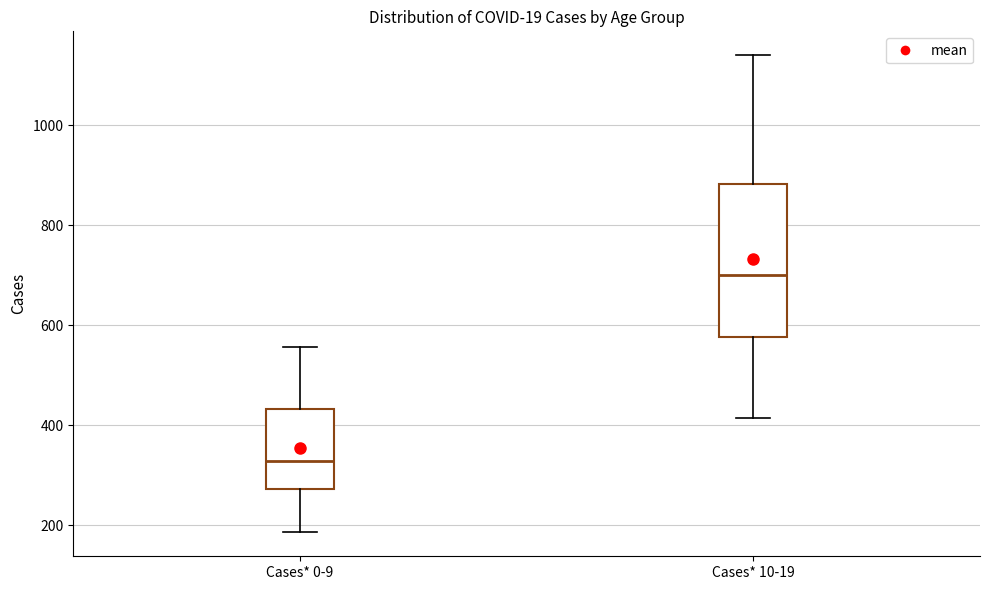

Which box is the tallest, from its lower edge to its upper edge?

Cases* 10-19